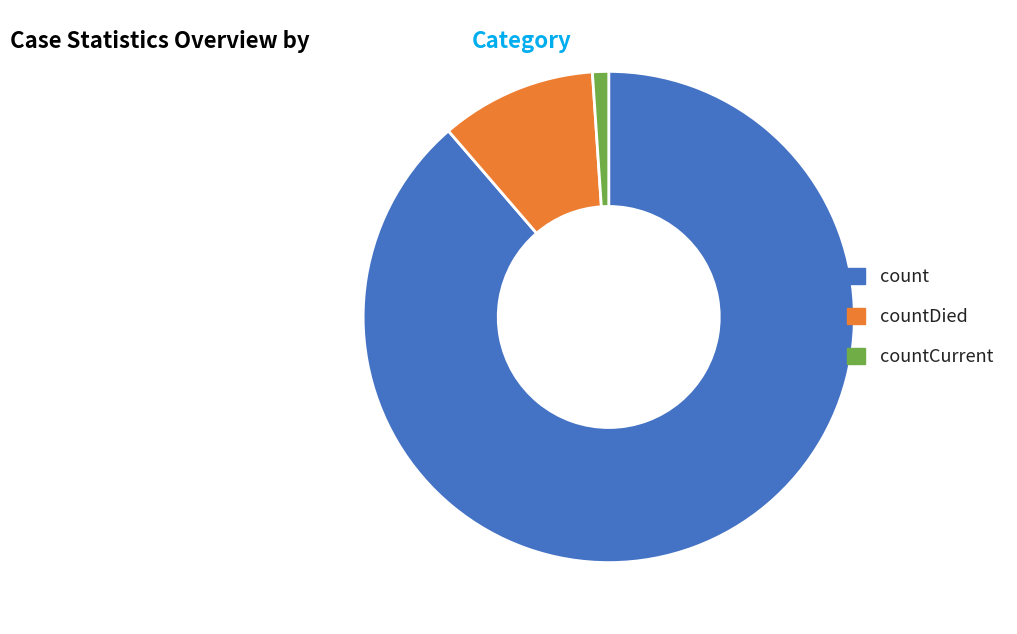

How many slices are in this pie chart?

3